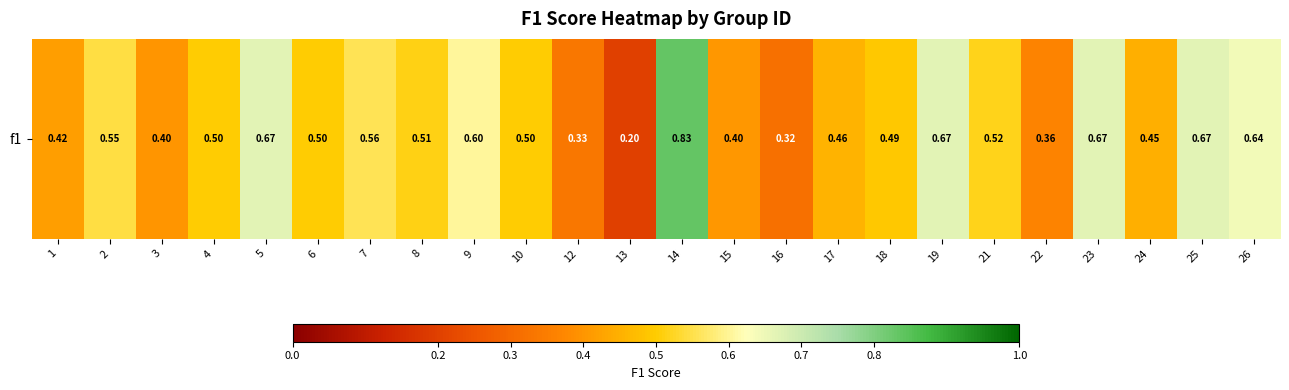

What is the difference between the maximum and minimum values?

0.6